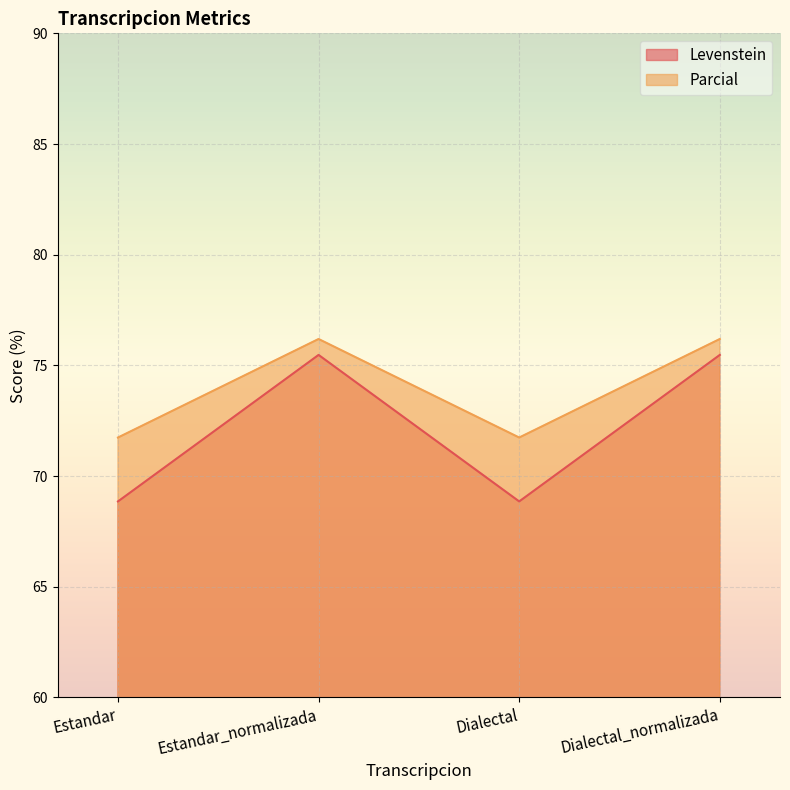

Between Estandar_normalizada and Dialectal, which series saw the biggest shift?

Levenstein